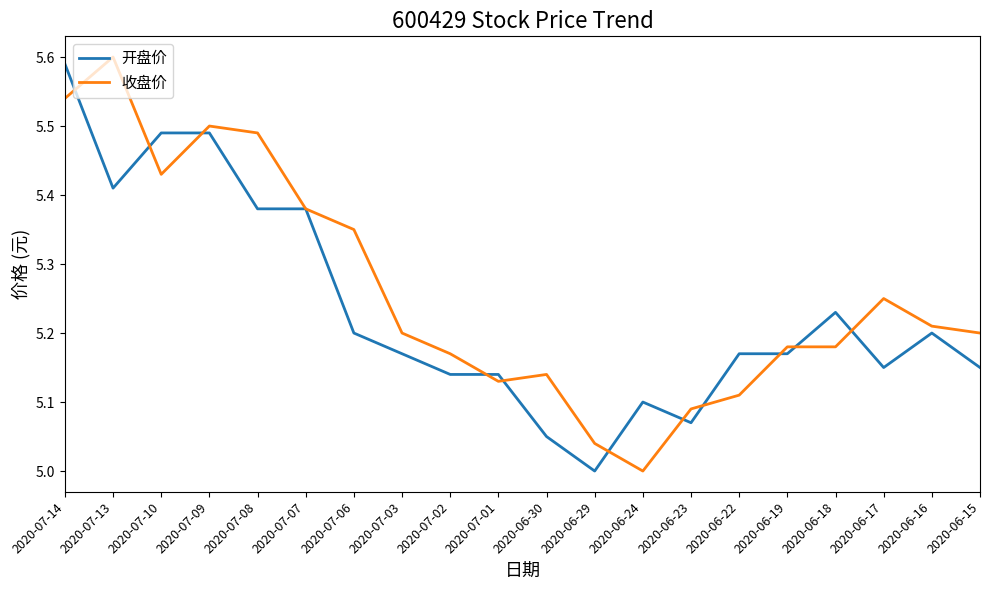

Between which two adjacent categories do 收盘价 and 开盘价 first intersect?

2020-07-14 and 2020-07-13